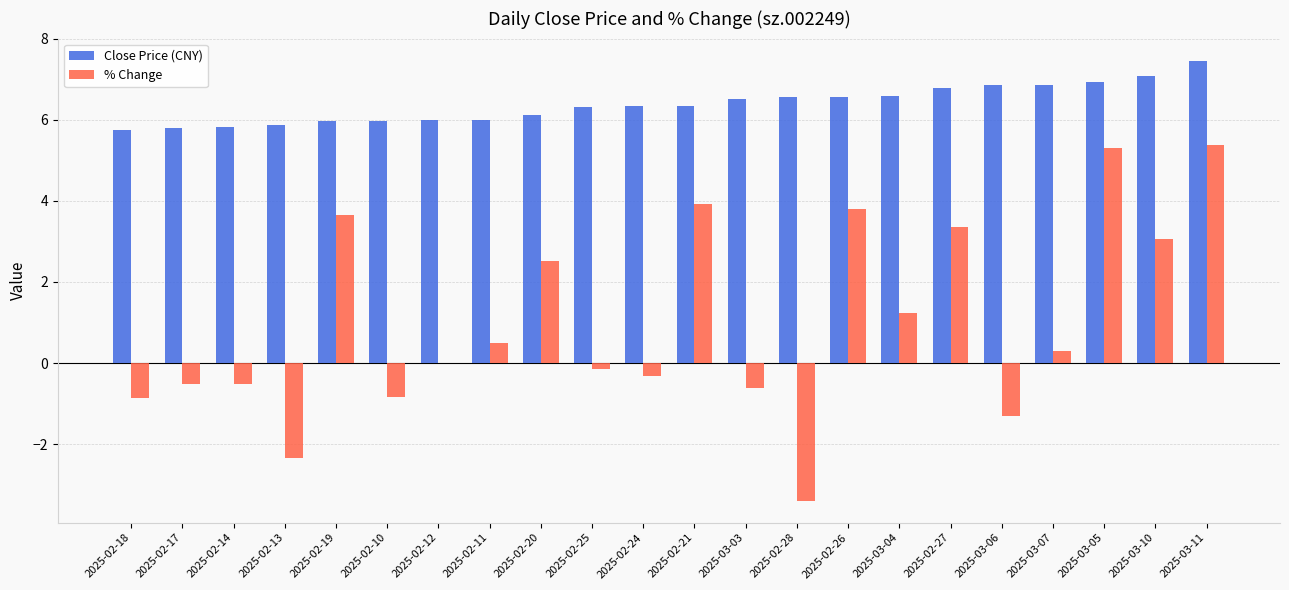

What is the spread (max minus min) of values at 2025-03-10?

4.0